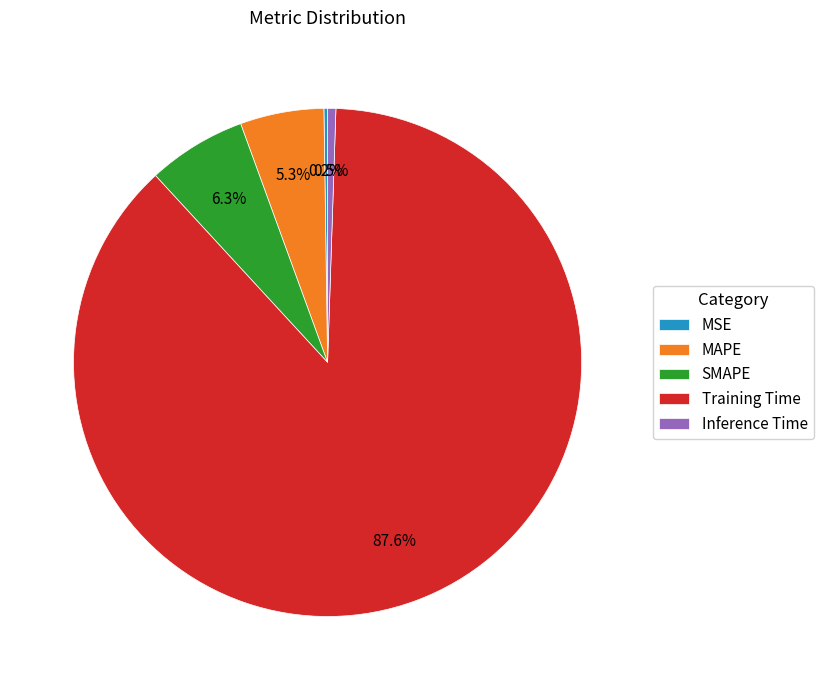

Is the sum of SMAPE and Training Time greater than half?

Yes